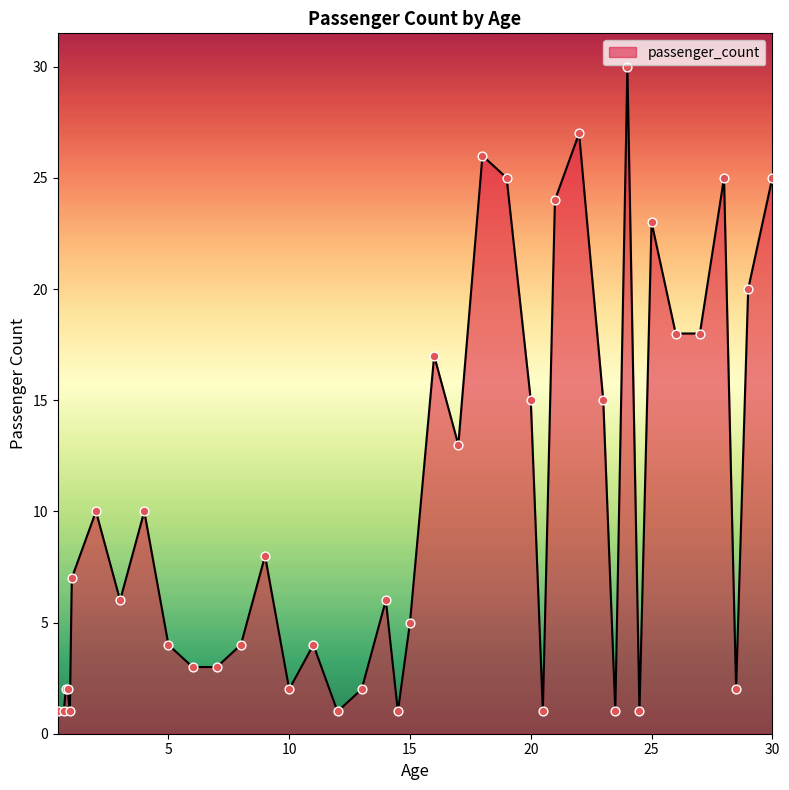

What is the greatest value displayed?

30